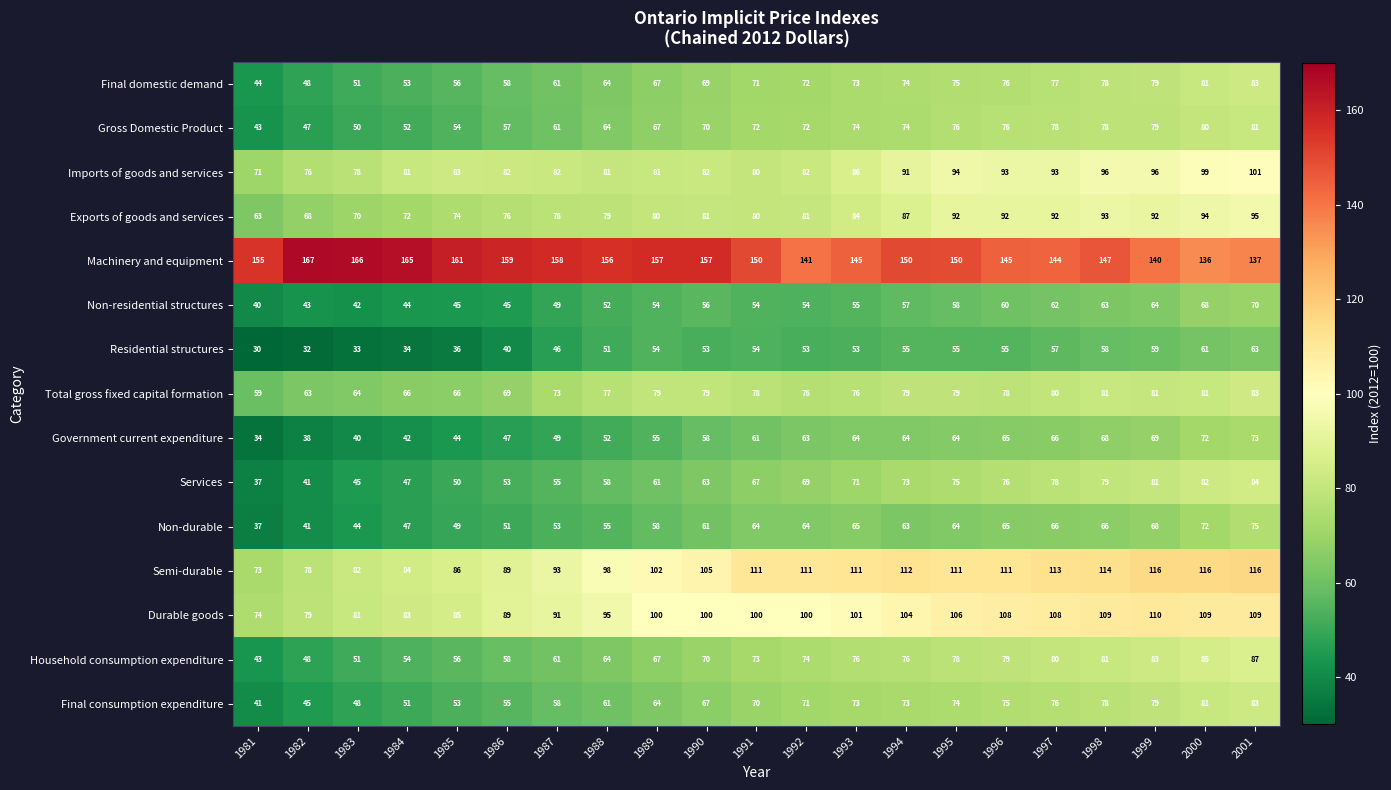

Read the Exports of goods and services value at 1989.

80